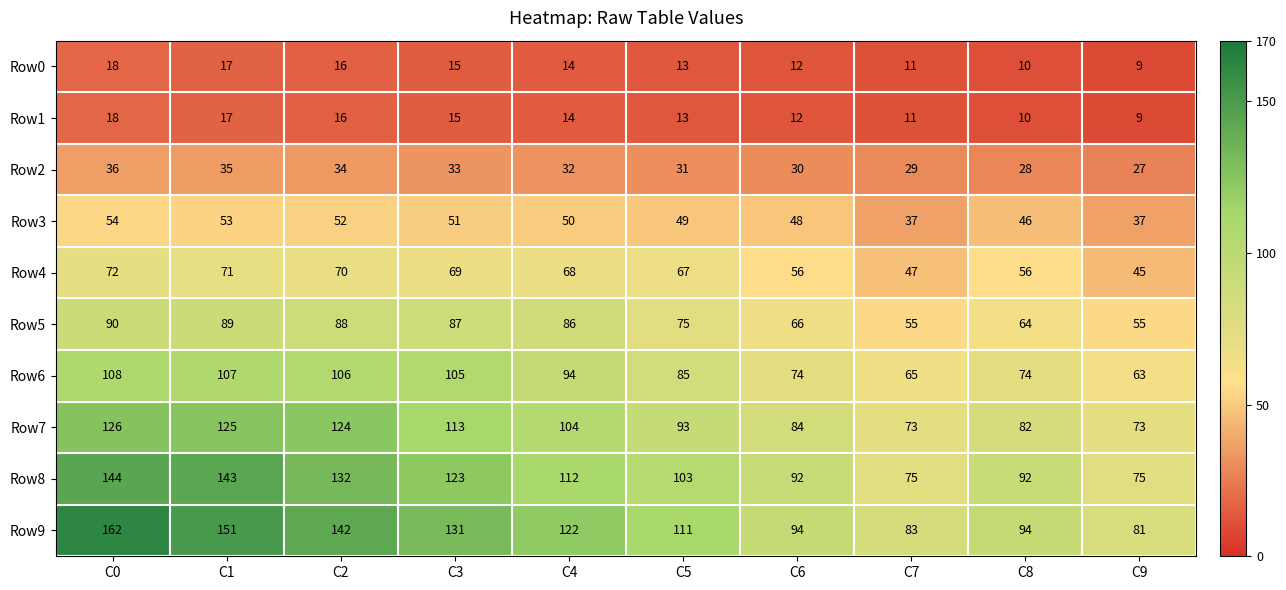

At which category does the chart reach its minimum across all series?

C9